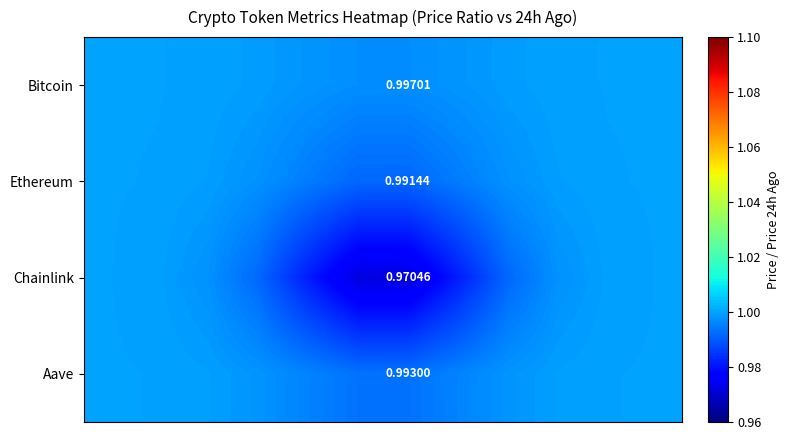

At how many categories does at least one series exceed 0?

12